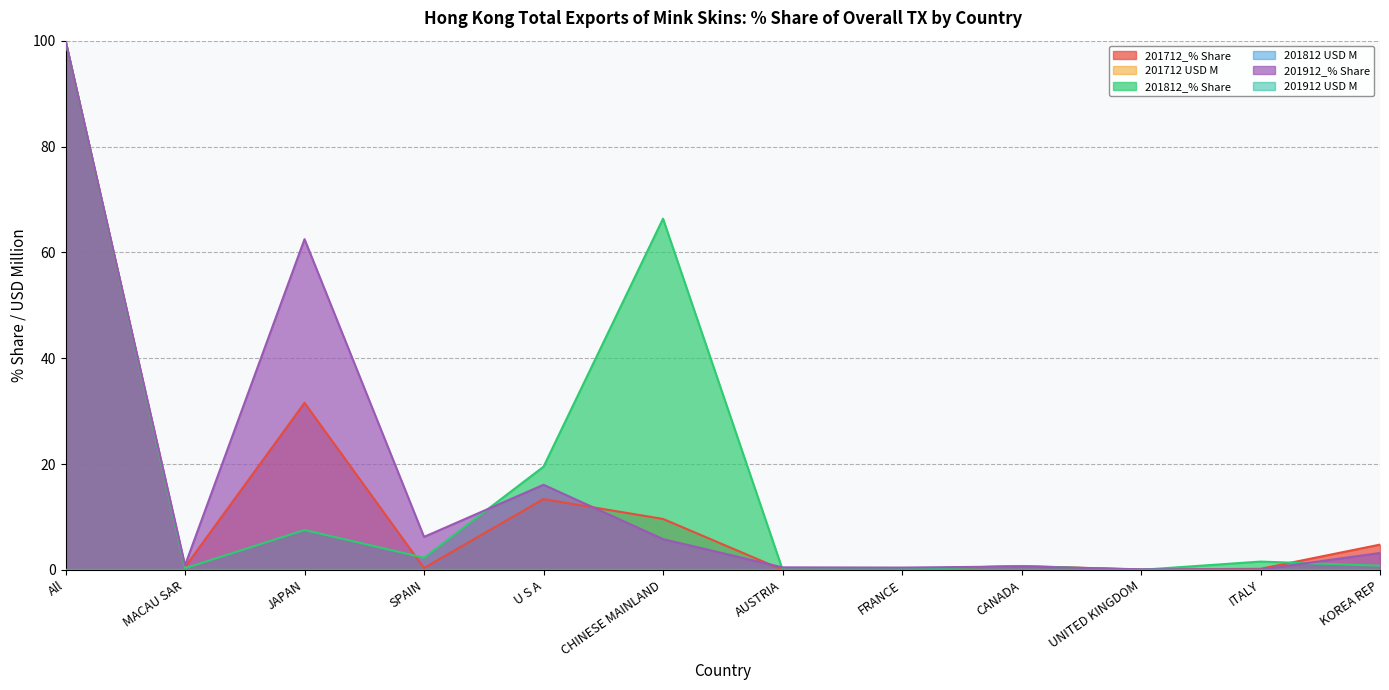

True or false: 201912 USD M and 201912_% Share intersect in this chart.

False